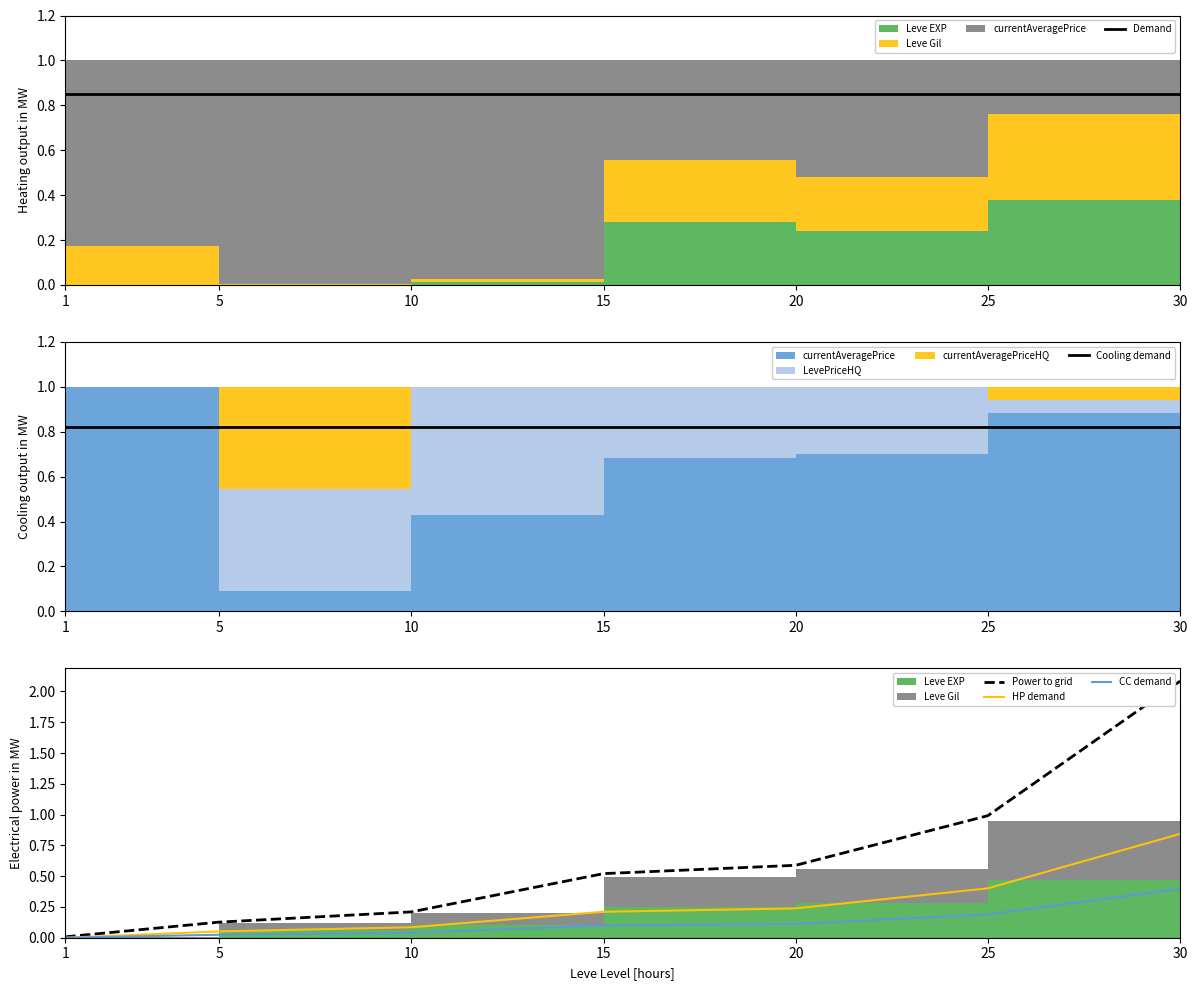

Reading left to right, what are all the values shown in this chart?

Demand: 1=0.8	5=0.8	10=0.8	15=0.8	20=0.8	25=0.8	30=0.8
Cooling demand: 1=0.8	5=0.8	10=0.8	15=0.8	20=0.8	25=0.8	30=0.8
Power to grid: 1=0.0	5=0.1	10=0.2	15=0.5	20=0.6	25=1.0	30=2.1
HP demand: 1=0.0	5=0.1	10=0.1	15=0.2	20=0.2	25=0.4	30=0.8
CC demand: 1=0.0	5=0.0	10=0.0	15=0.1	20=0.1	25=0.2	30=0.4